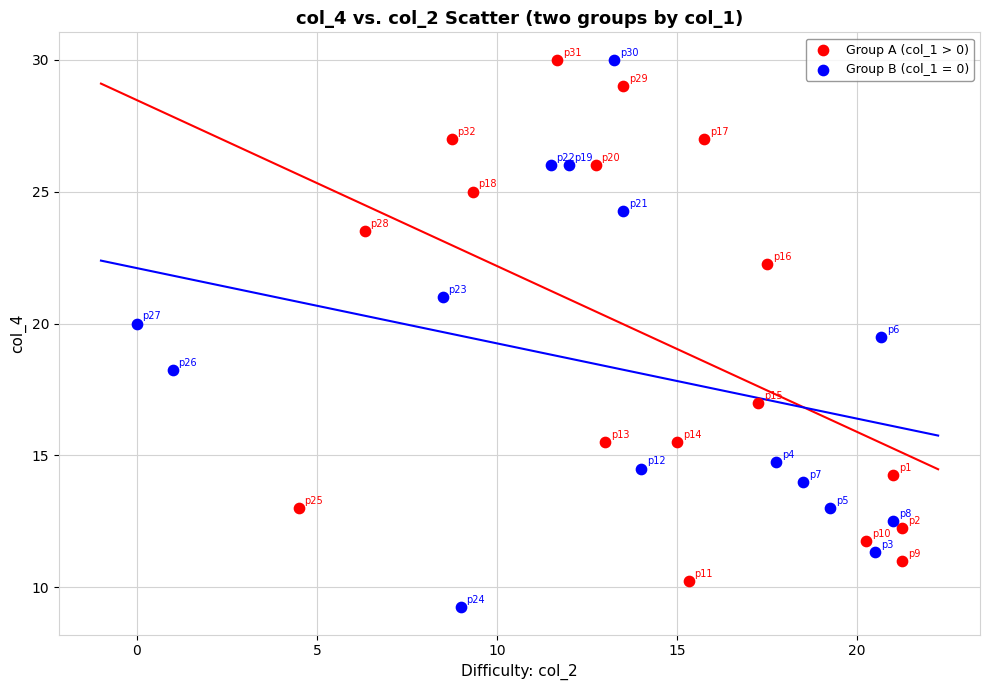

Which series reaches the minimum Y coordinate?

Group B (col_1 = 0)